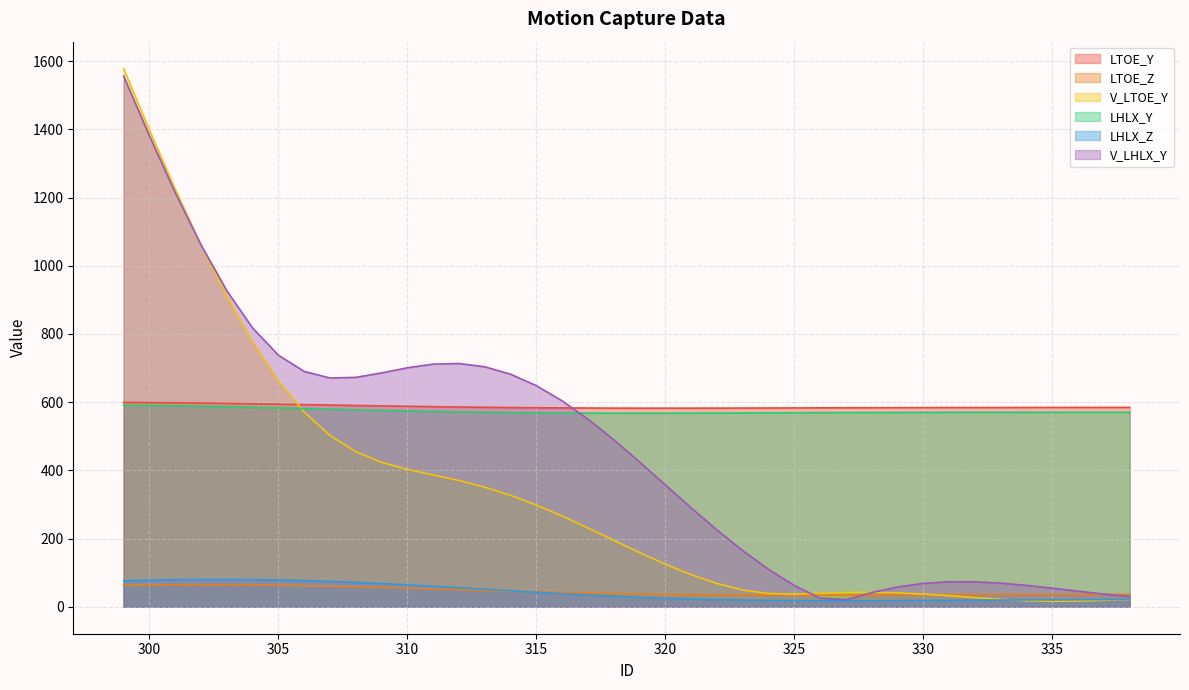

How many values in the V_LTOE_Y series exceed 194?

20